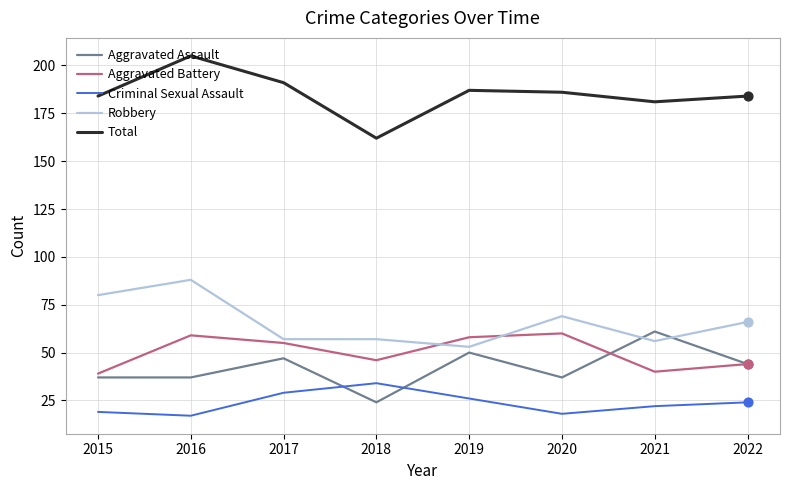

Which series has the largest total across all categories?

Total